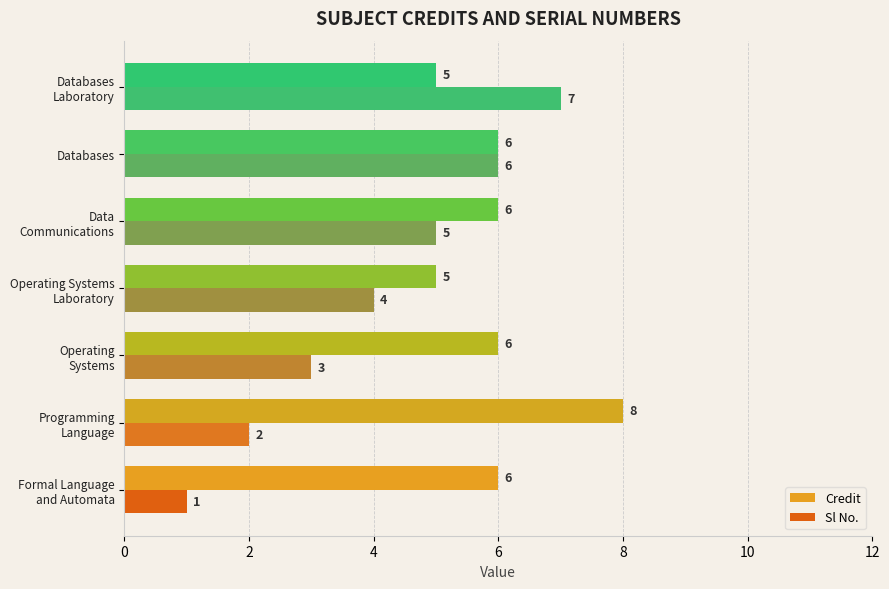

List the series in order of their overall mean, lowest first.

Sl No., Credit